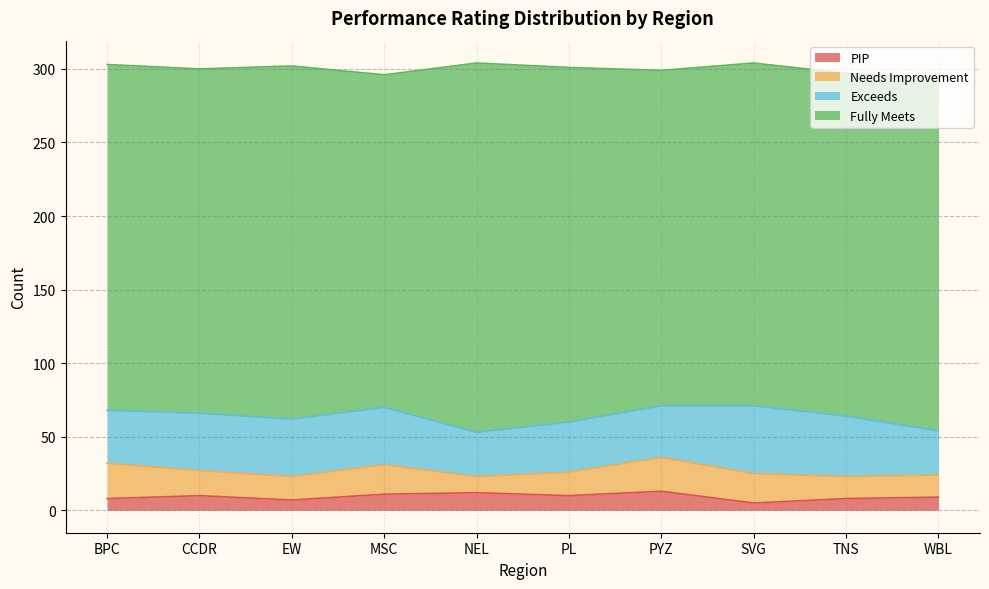

At CCDR, list the series in order from largest to smallest.

Fully Meets, Exceeds, Needs Improvement, PIP